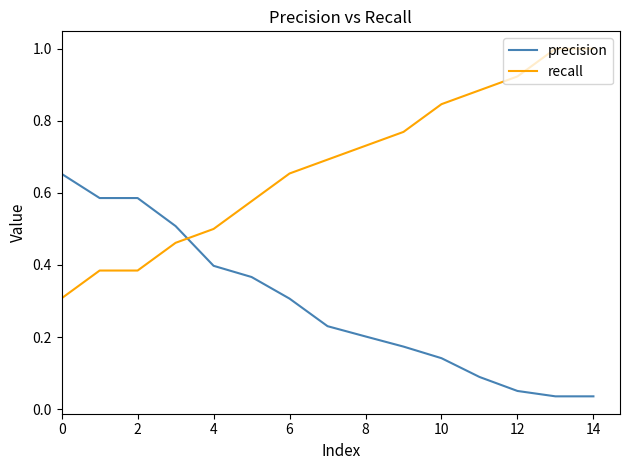

What is the maximum value for recall?

1.0